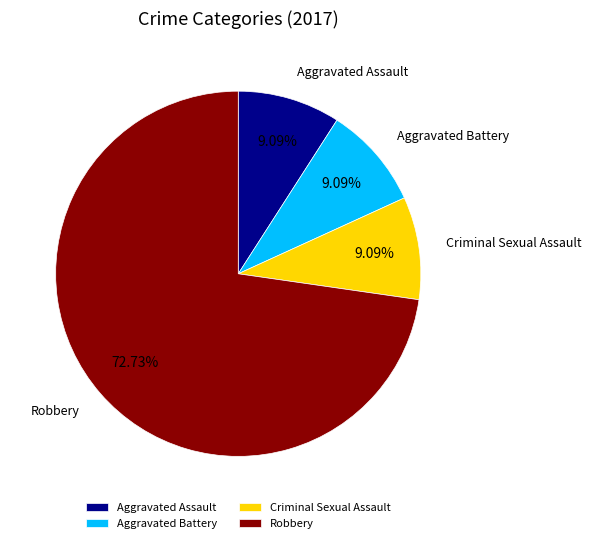

To the nearest percent, what is the difference between the largest and smallest slice percentages?

64%